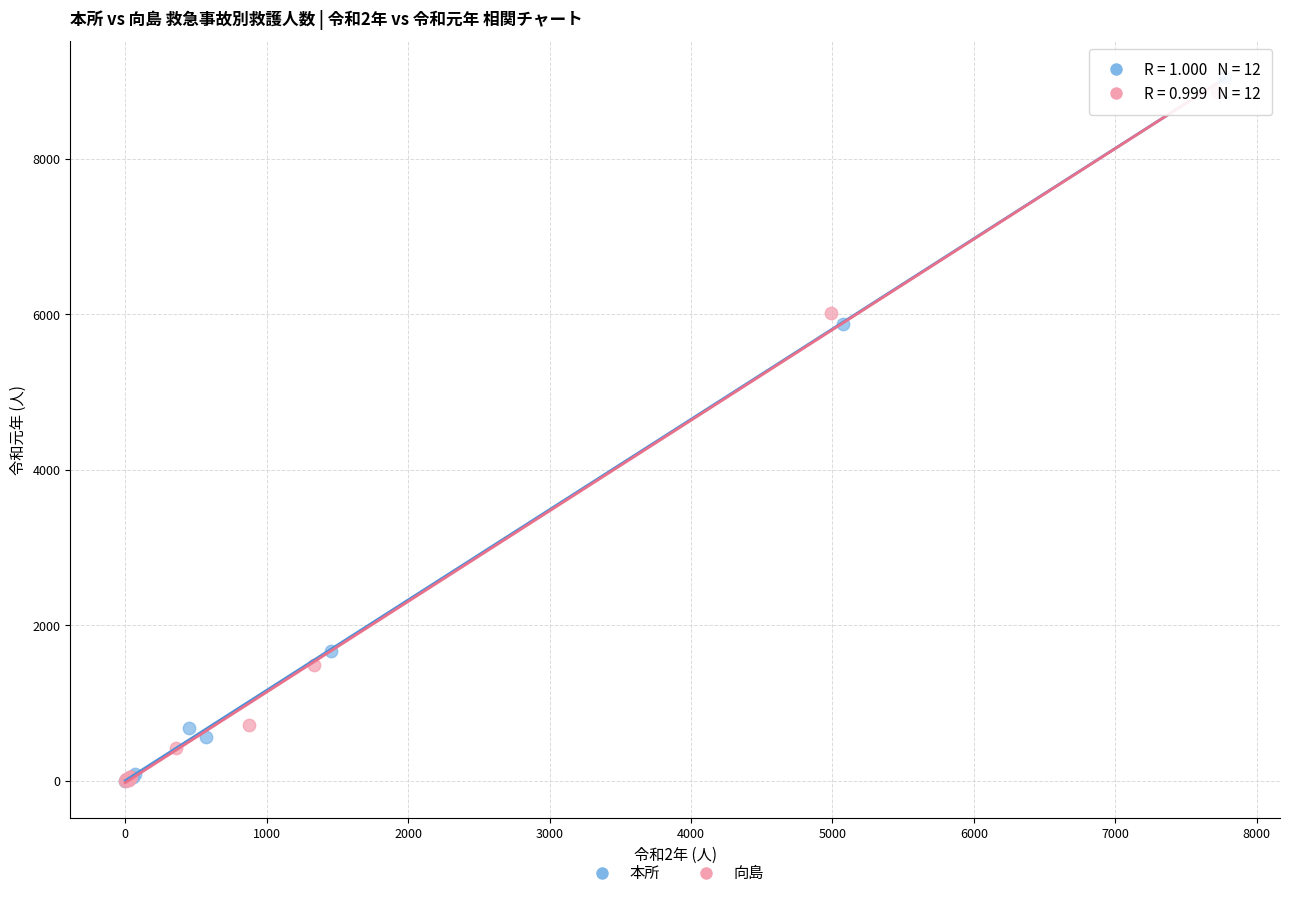

Which series has the widest spread of Y values?

本所